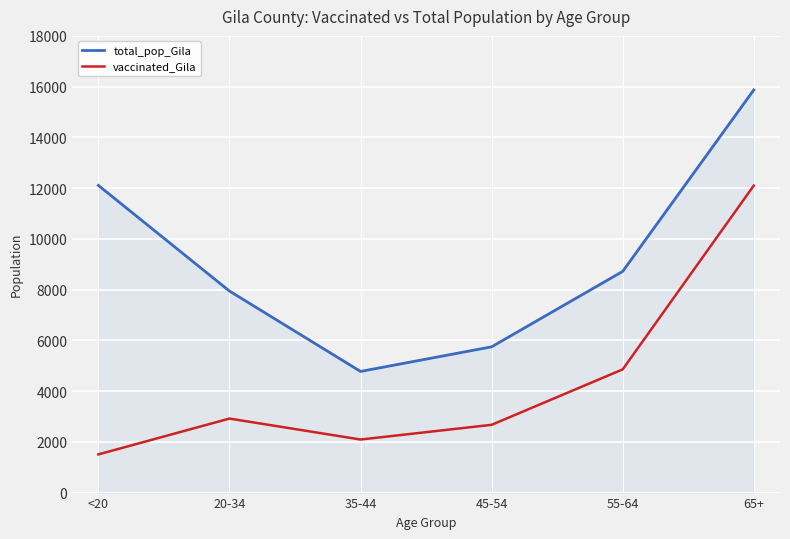

How many lines are shown in the chart?

2